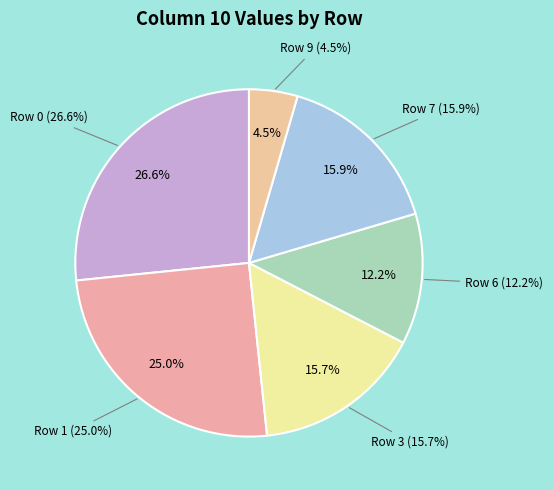

What percentage is NOT represented by Row 3?

84.3%